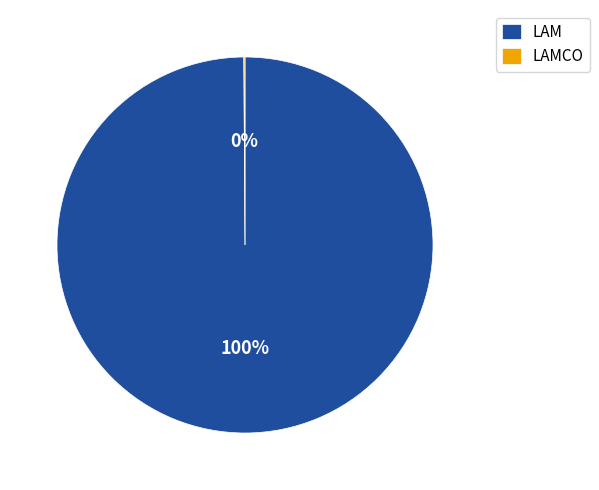

To the nearest percent, what is the difference between the largest and smallest slice percentages?

100%